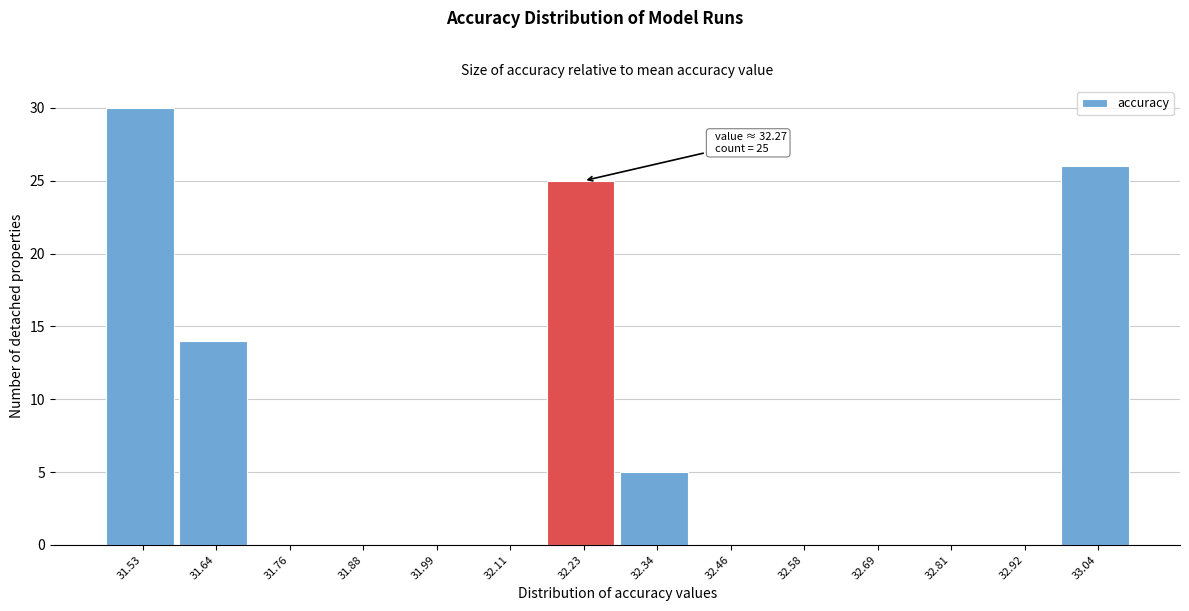

Reading left to right, transcribe all the data shown in this chart.

31.53=30	31.64=14	31.76=0	31.88=0	31.99=0	32.11=0	32.23=25	32.34=5	32.46=0	32.58=0	32.69=0	32.81=0	32.92=0	33.04=26